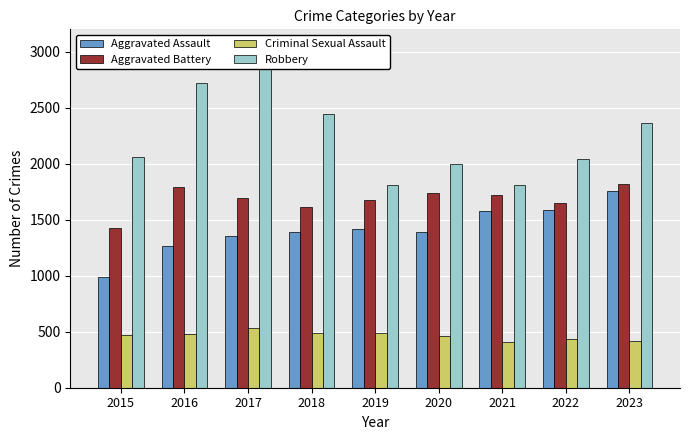

How many values in the Criminal Sexual Assault series exceed 475?

4